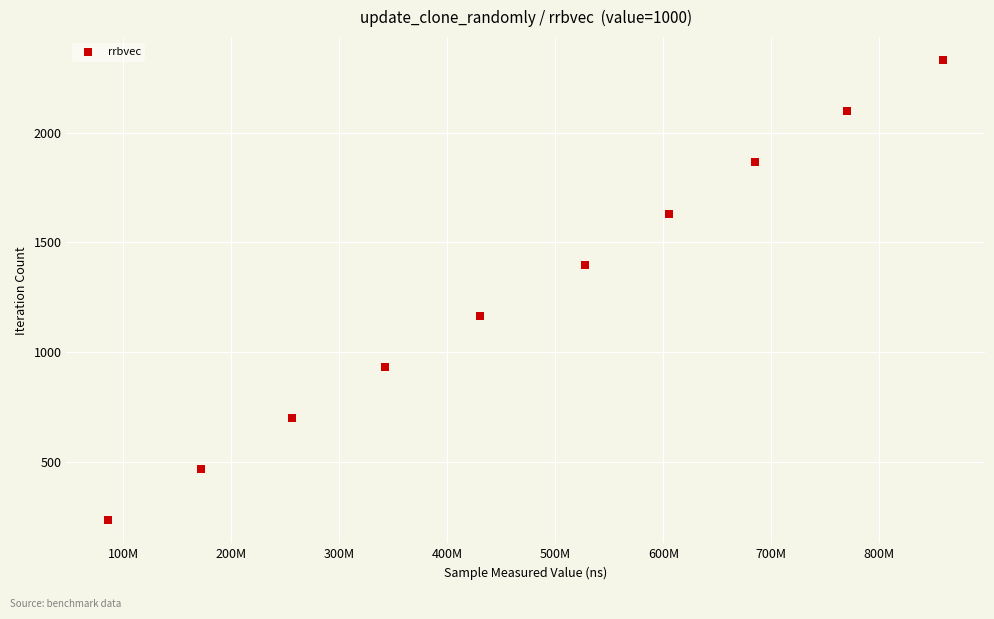

What is the range of Y values (max minus min)?

2097